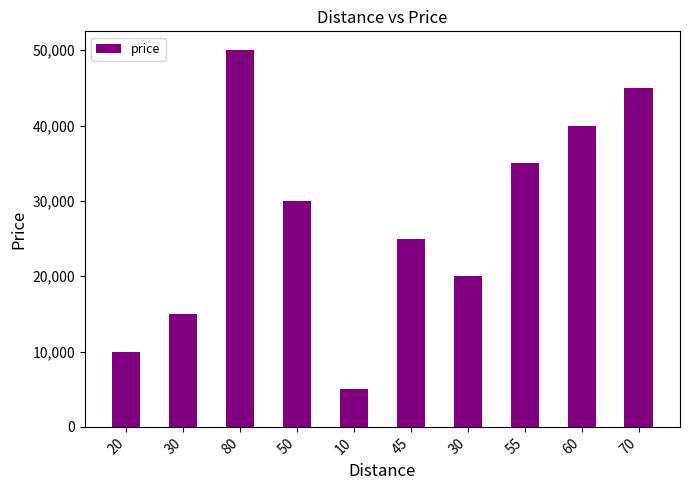

What is the approximate value at 20, to the nearest 100?

10000